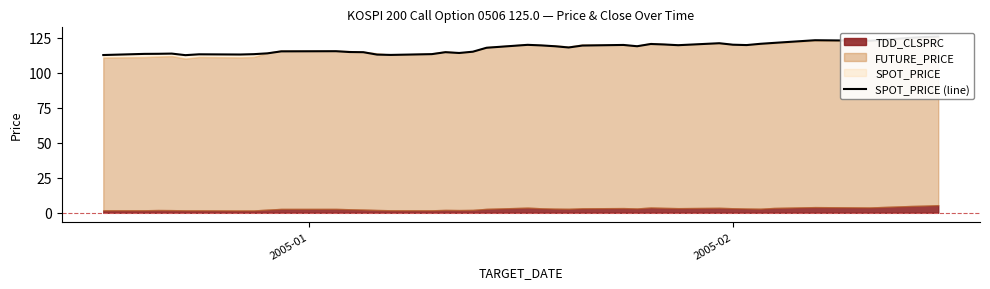

Reading right to left, extract all data points from this chart.

125.8	125.5	124.9	122.8	123.2	121.3	120.6	119.7	120.0	121.1	119.7	120.2	120.5	118.9	119.8	119.4	118.0	118.9	119.5	119.9	117.8	115.0	114.1	114.7	113.3	112.7	112.9	114.7	114.8	115.4	115.2	113.8	113.2	113.0	113.2	112.5	113.7	113.5	113.5	112.6